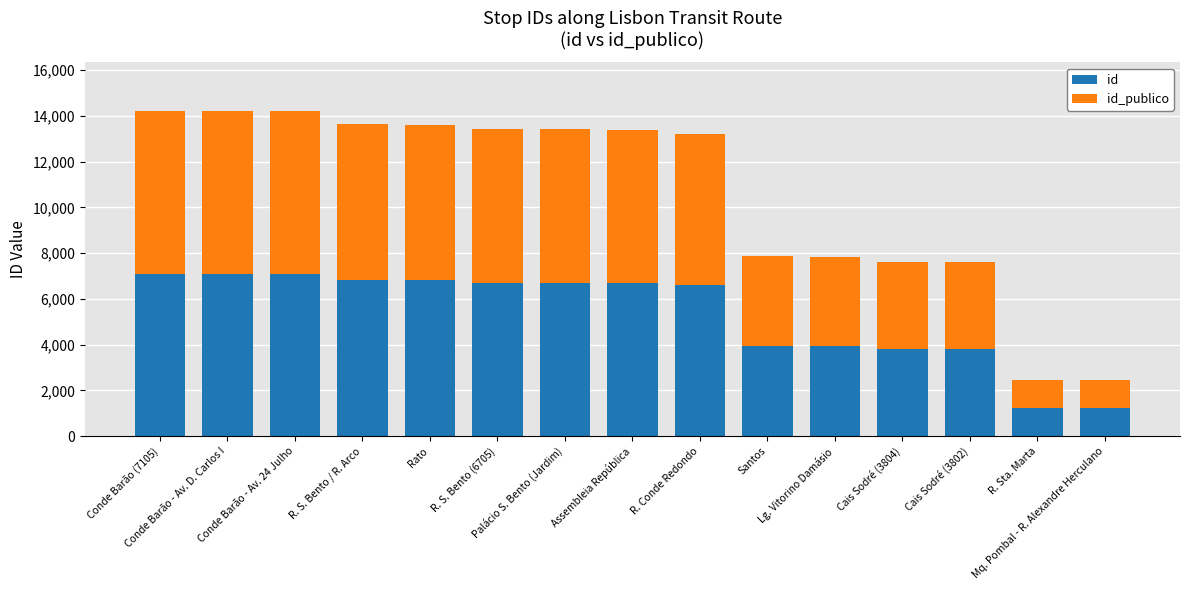

What is the sum of all id values?

79544